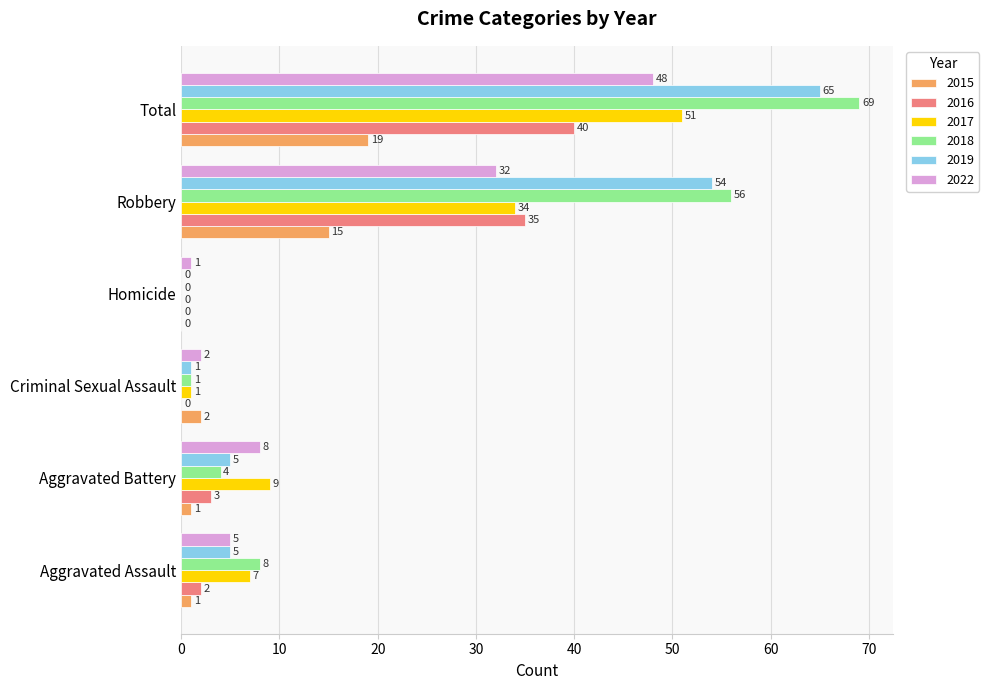

Where is 2017 nearest to the value 25?

Robbery